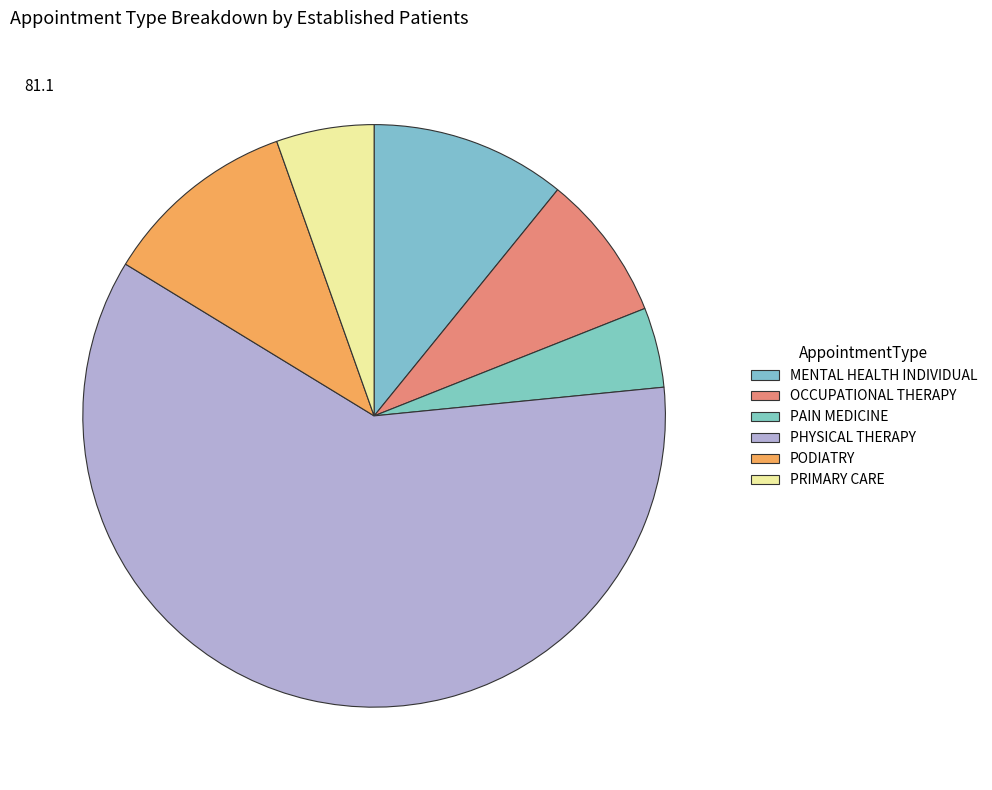

What percentage do PODIATRY and PRIMARY CARE together represent?

16.3%